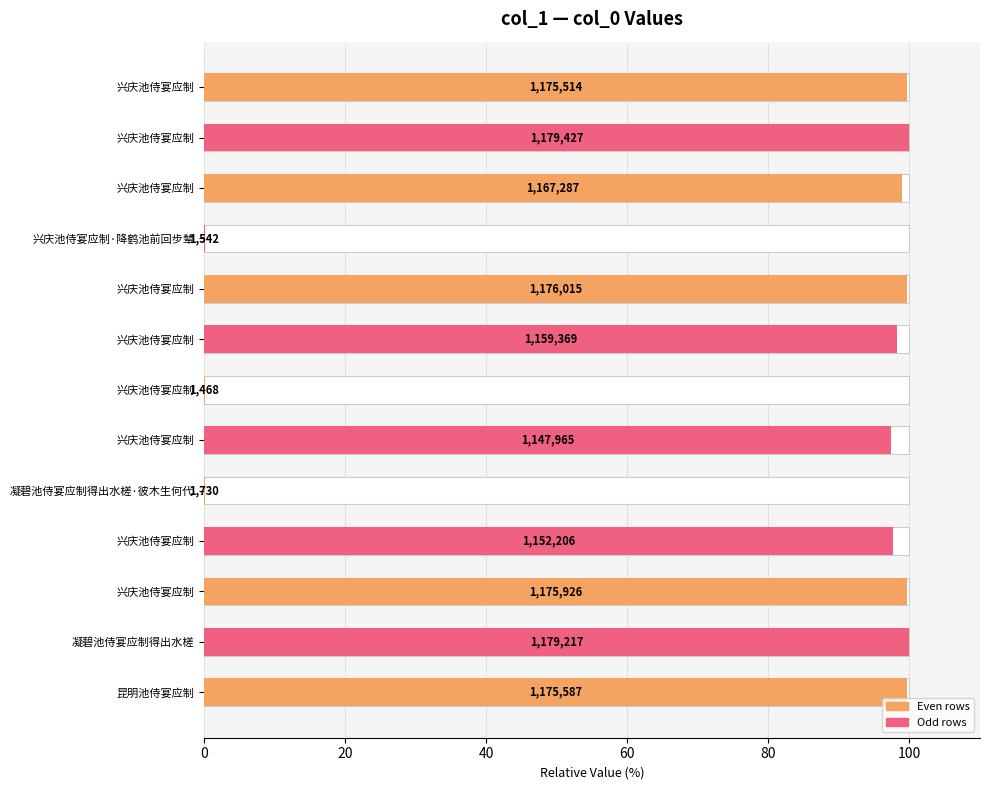

How many bars are there in total?

13